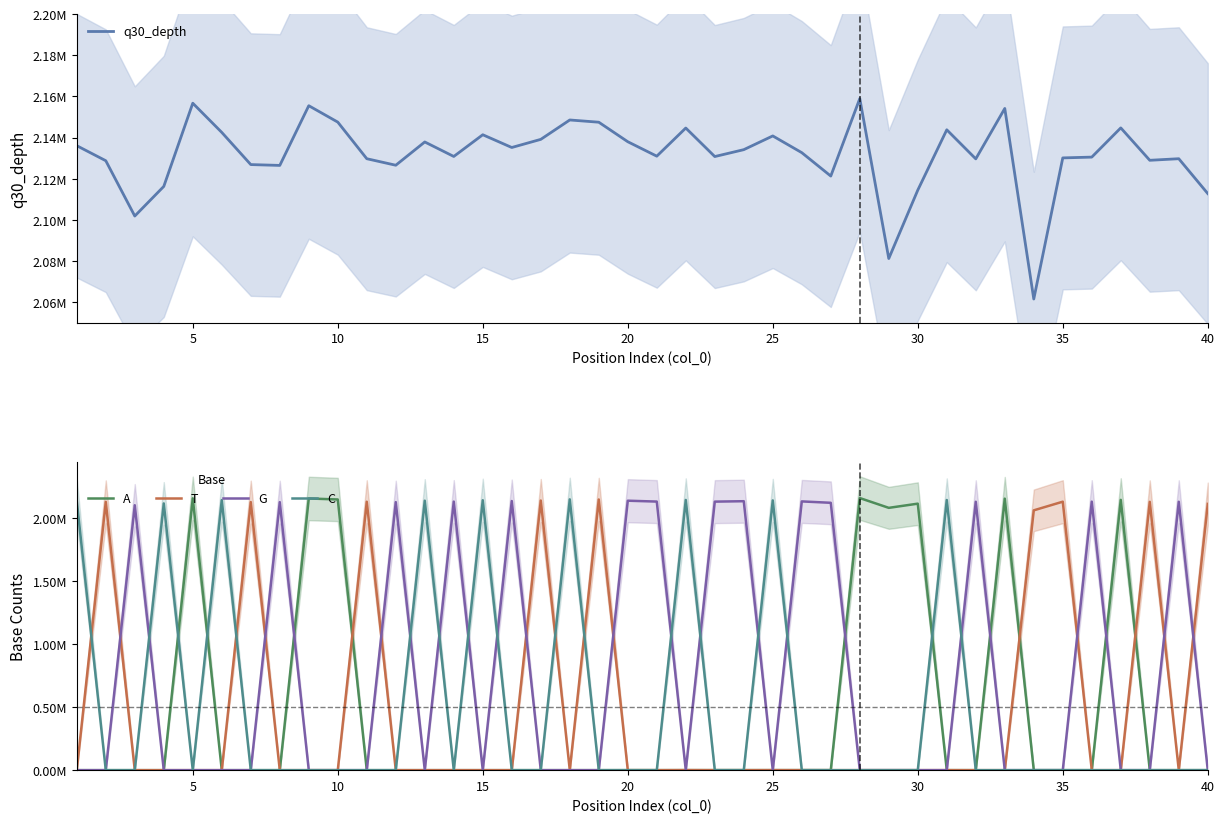

At how many categories does at least one series exceed 1835380?

40